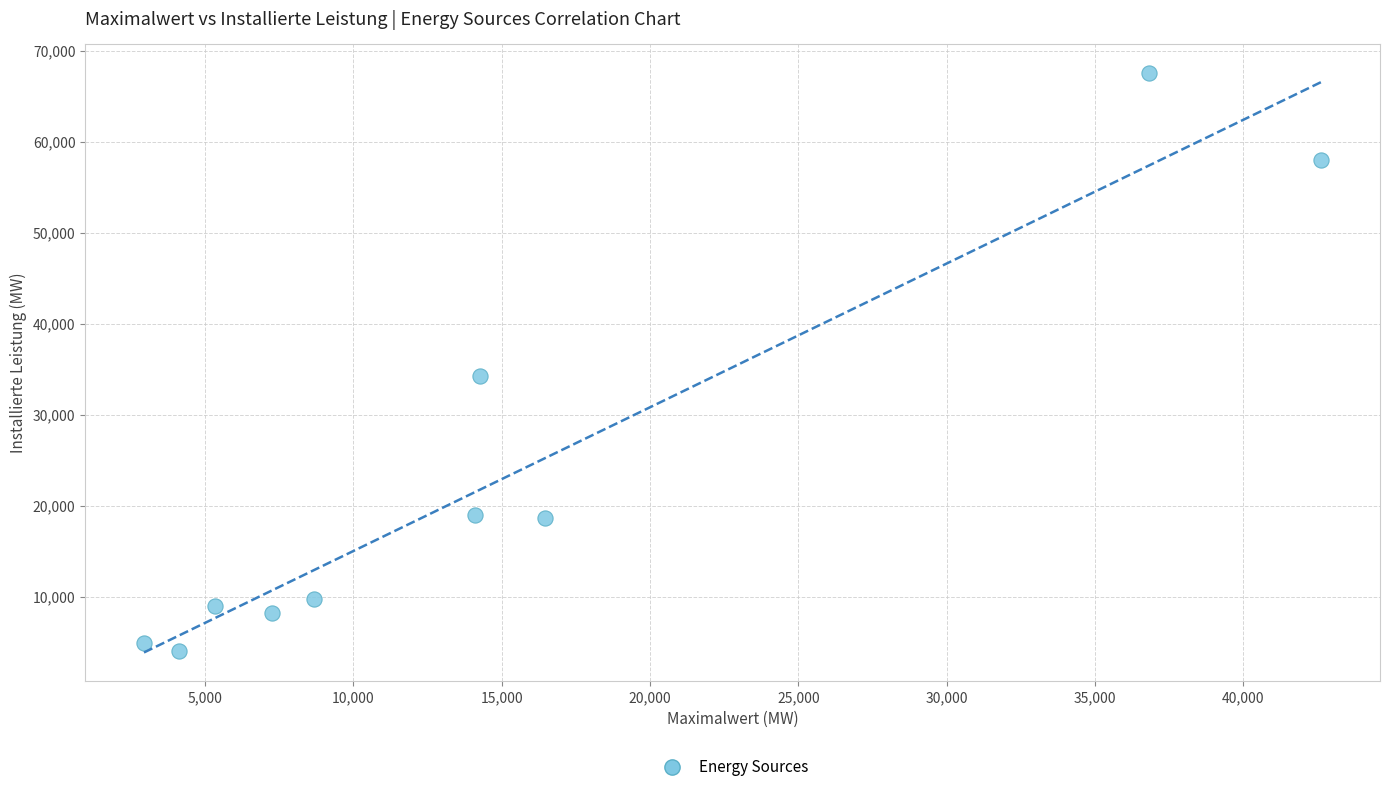

What Y value in the scatter plot is closest to 35809?

34250